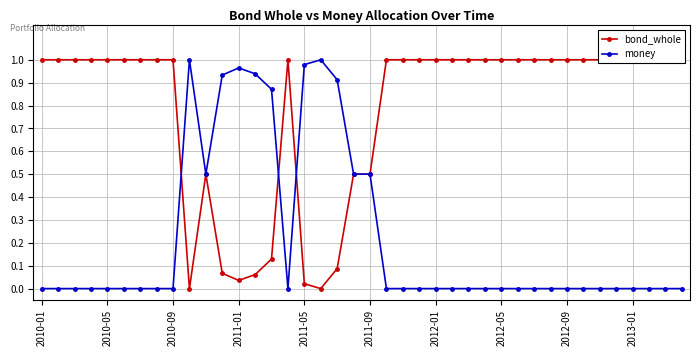

What is the average value of the money series?

0.2